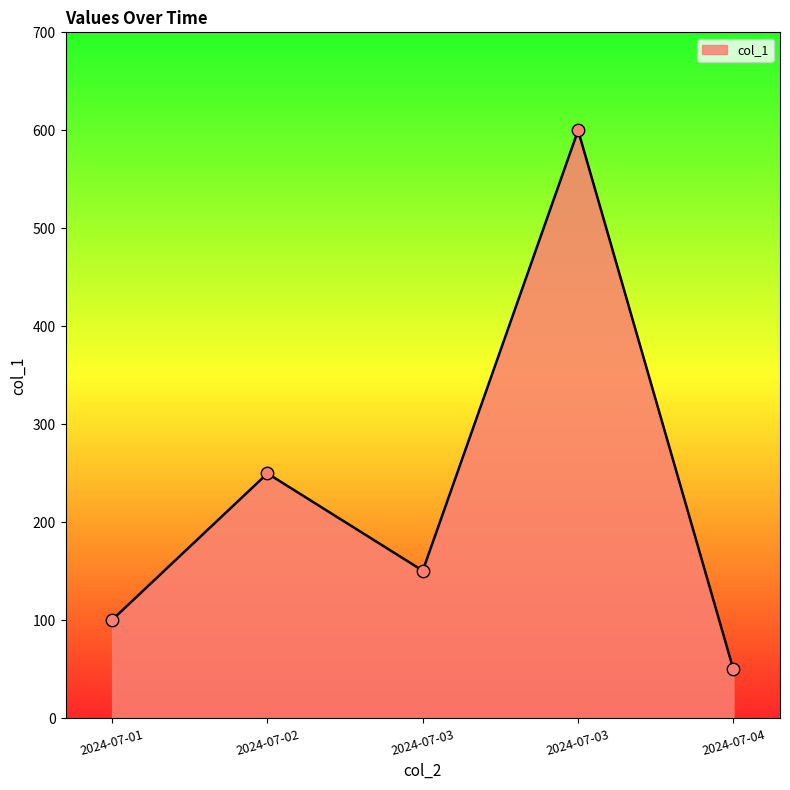

What is the change in value from 2024-07-03 to 2024-07-04?

-550.0